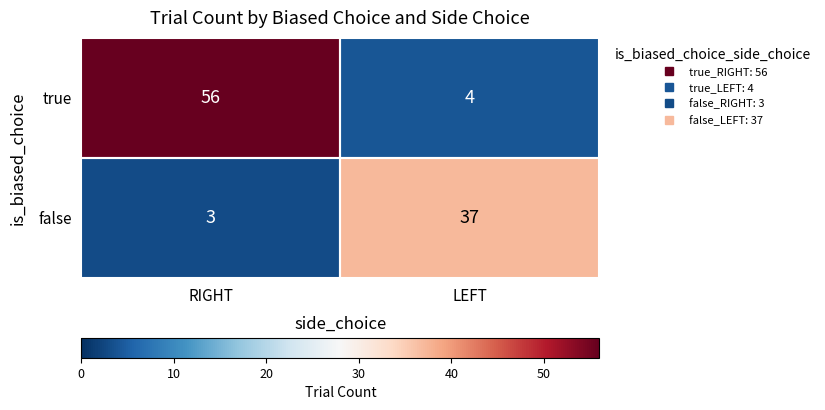

Which category has the highest value in the false series?

LEFT